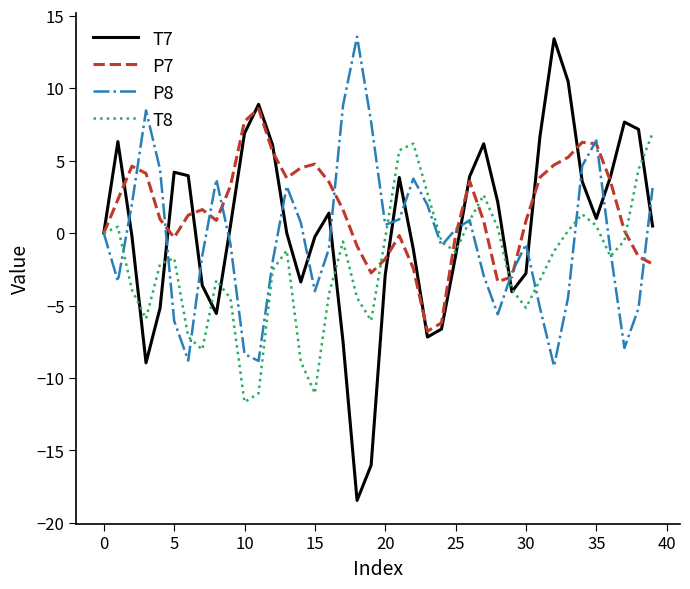

After their last crossing, which series has the higher values: T8 or T7?

T8